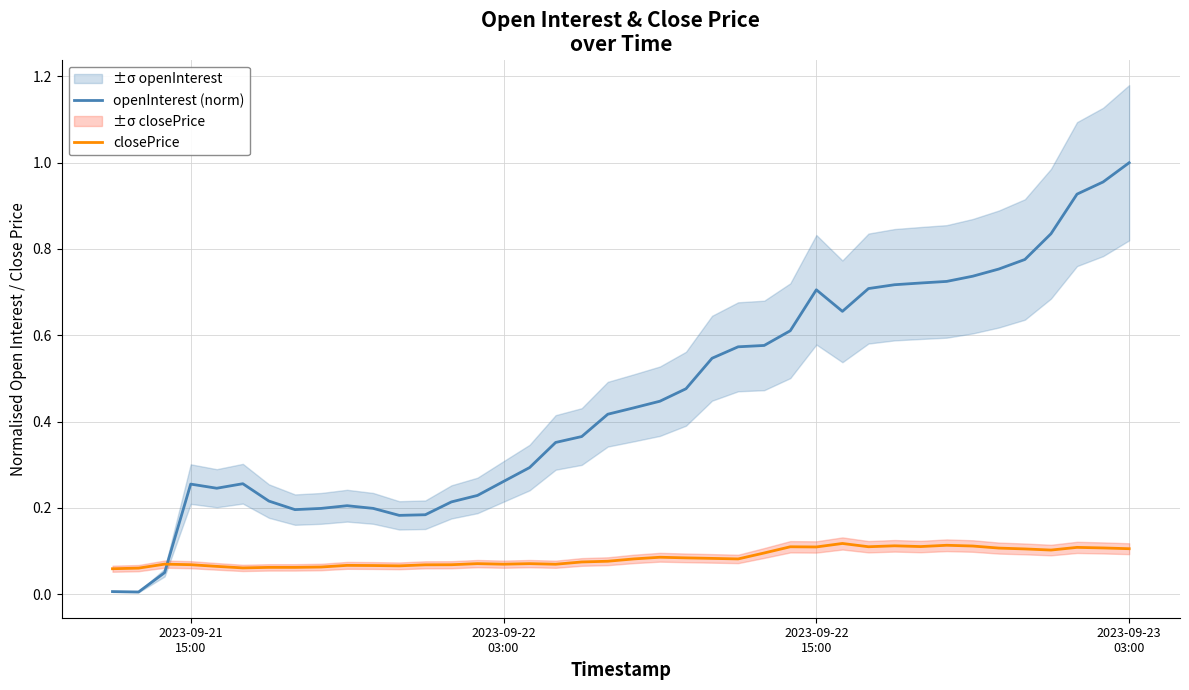

What is the minimum value for closePrice?

0.1